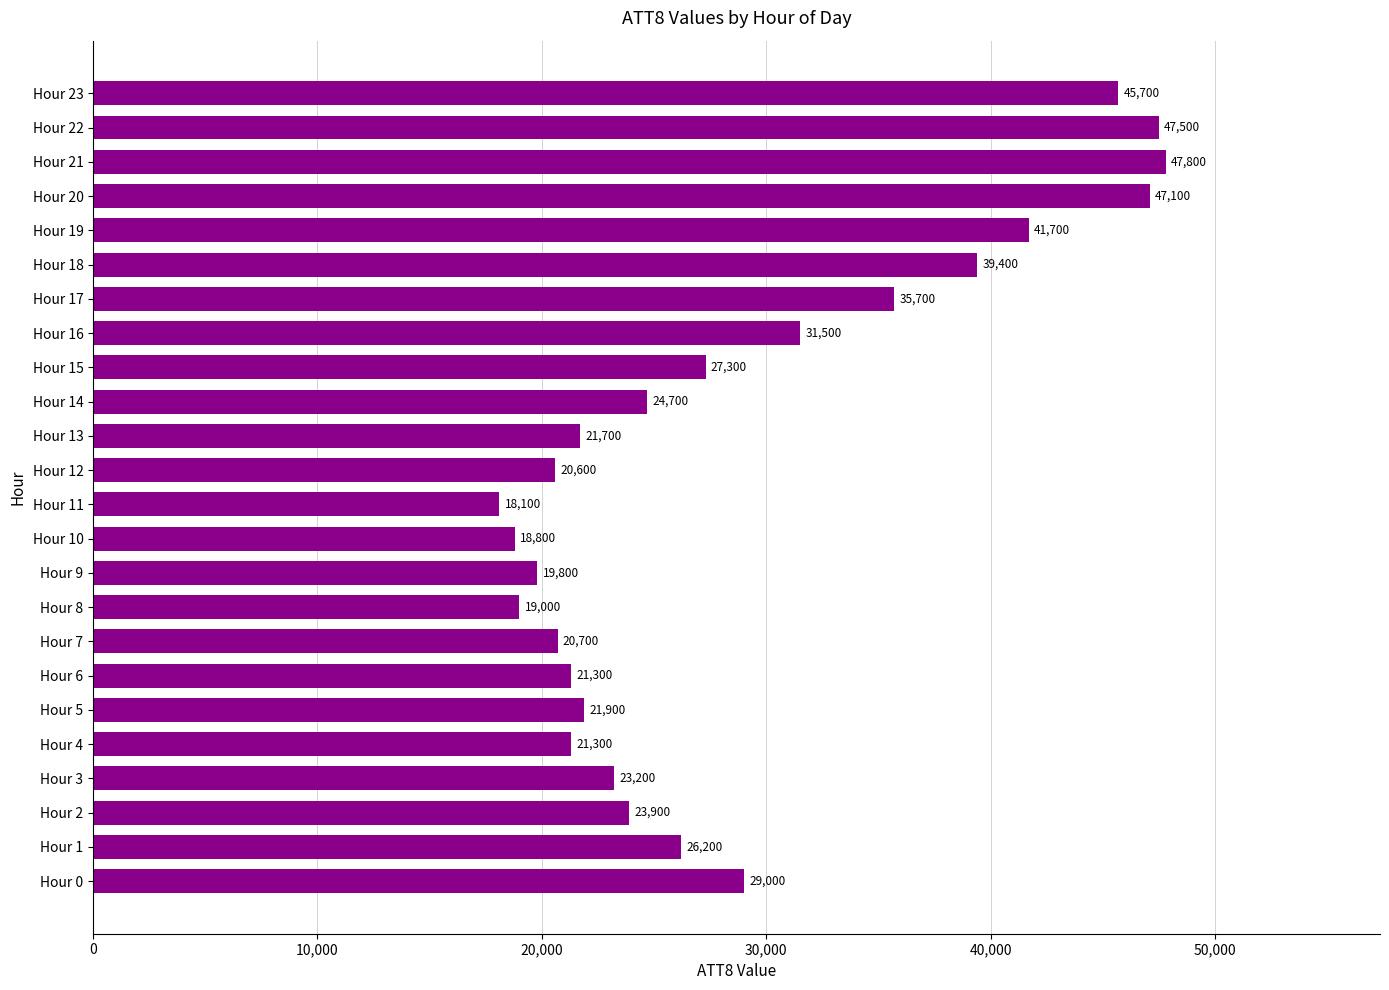

Count the number of data series in this chart.

1